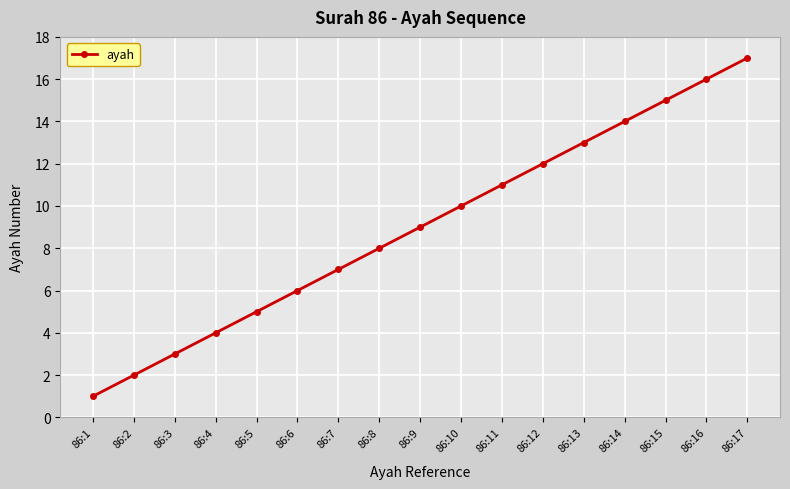

Reading right to left, transcribe all the data shown in this chart.

17	16	15	14	13	12	11	10	9	8	7	6	5	4	3	2	1